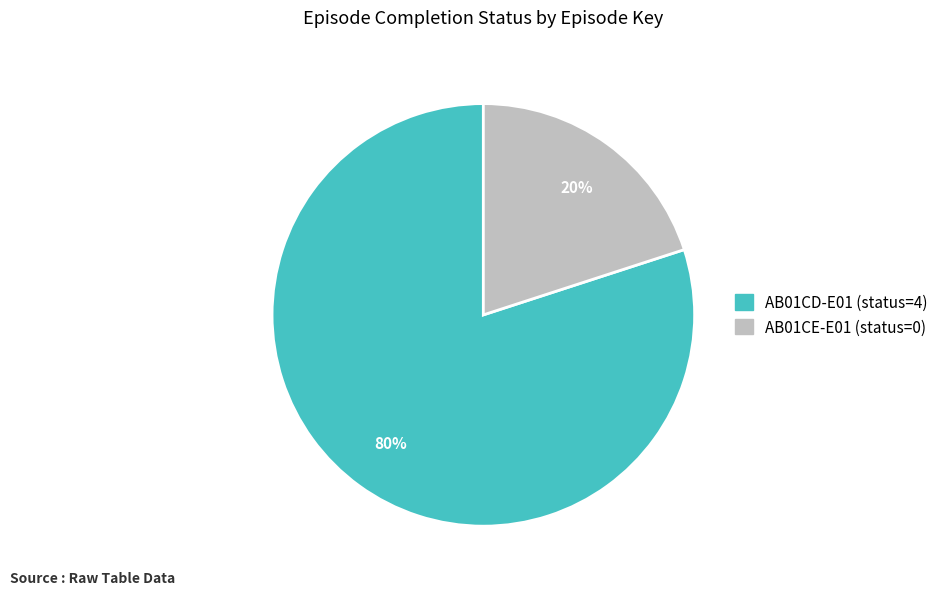

Which category accounts for the majority?

AB01CD-E01